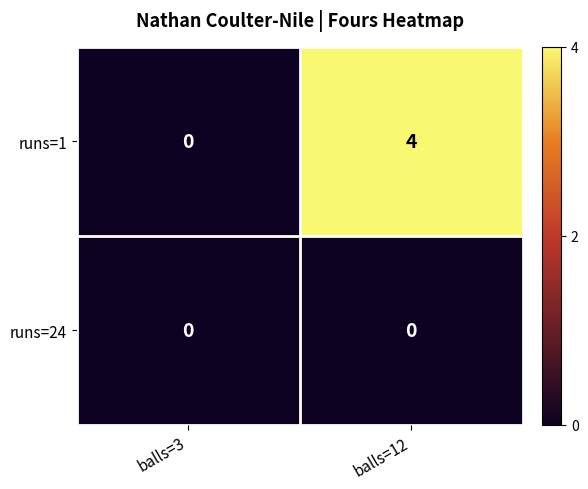

Which series has the largest range (max minus min)?

runs=1